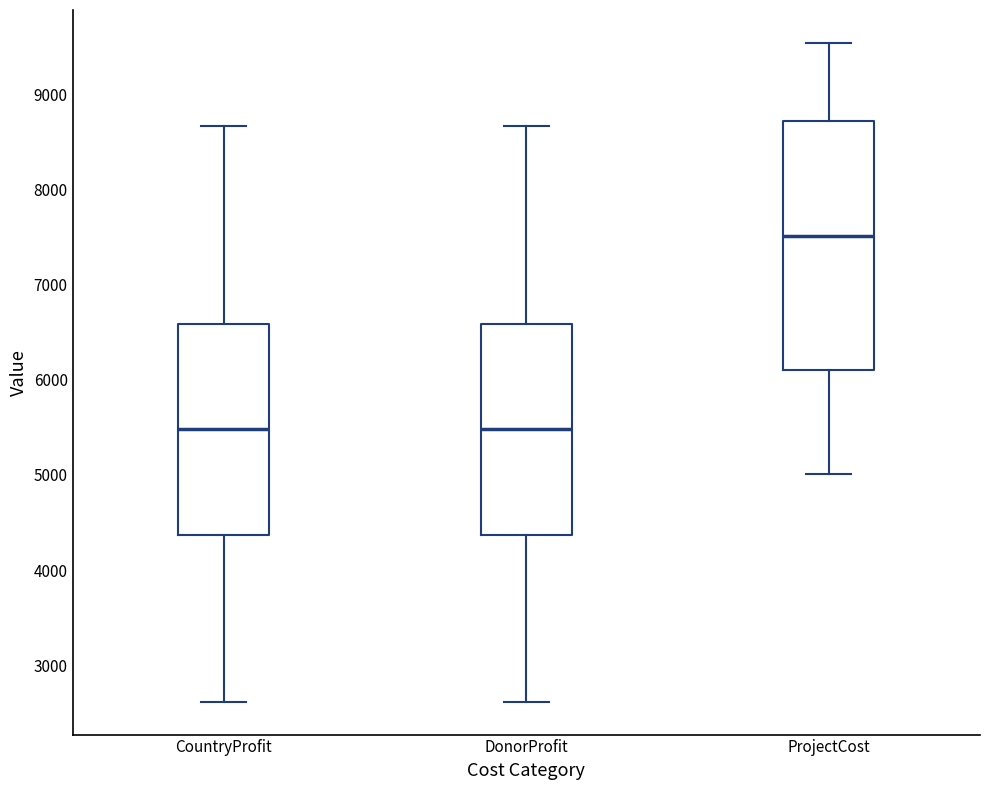

Comparing the boxes themselves (not the whiskers), which one is the tallest?

ProjectCost